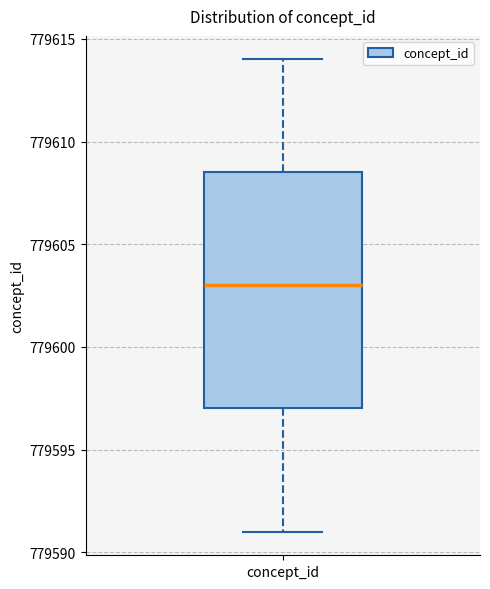

Where does the upper whisker of the box for concept_id end on the y-axis? The values are not printed on the chart, so give them approximately, as read against the axis.

779614.0